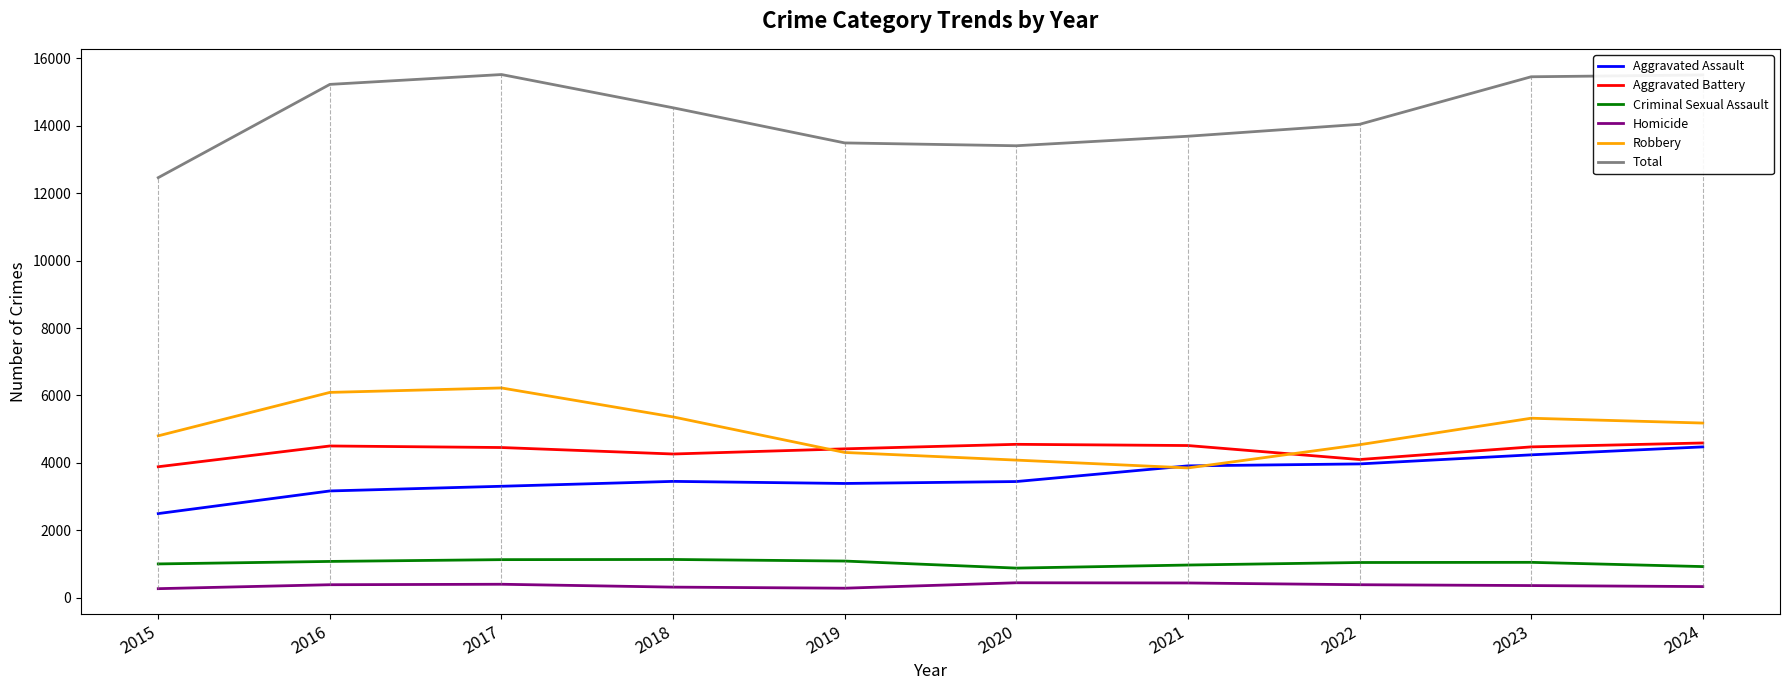

At which label does Criminal Sexual Assault first exceed 1051?

2016